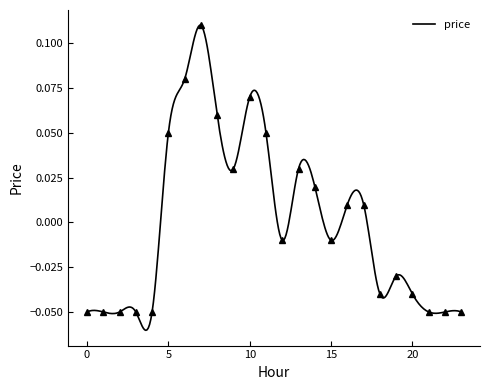

Between 20 and 2, which is larger?

20